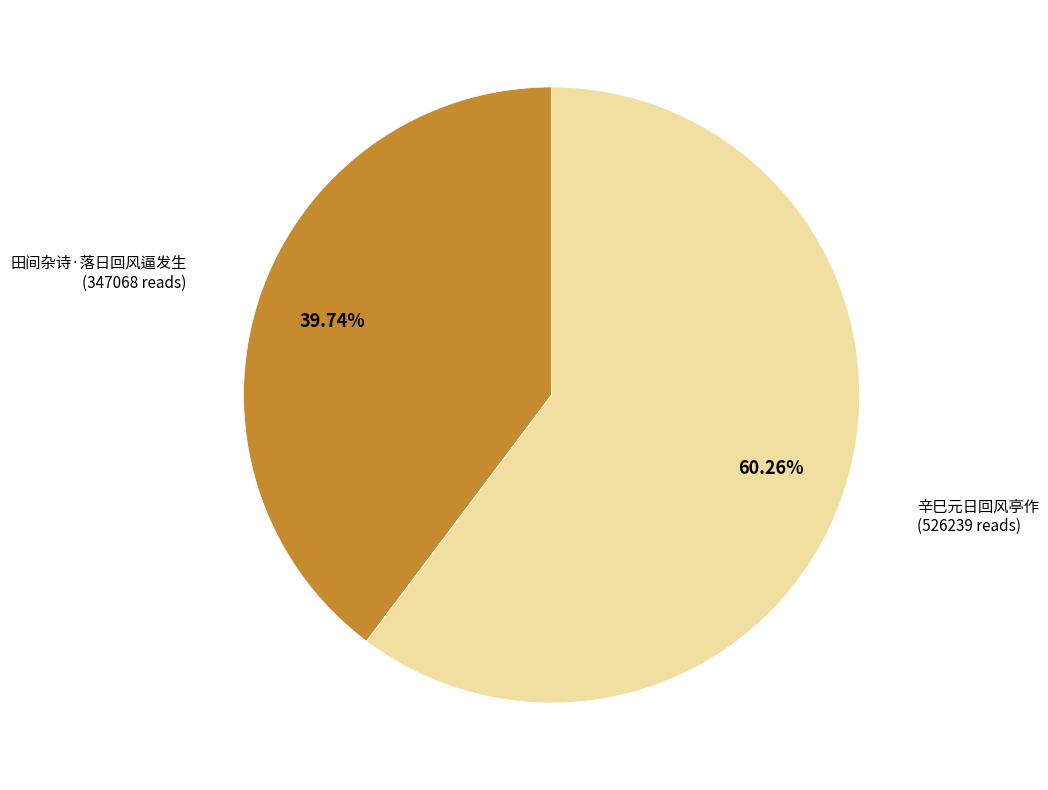

The 辛巳元日回风亭作 slice represents 60% of the pie. True or false?

True